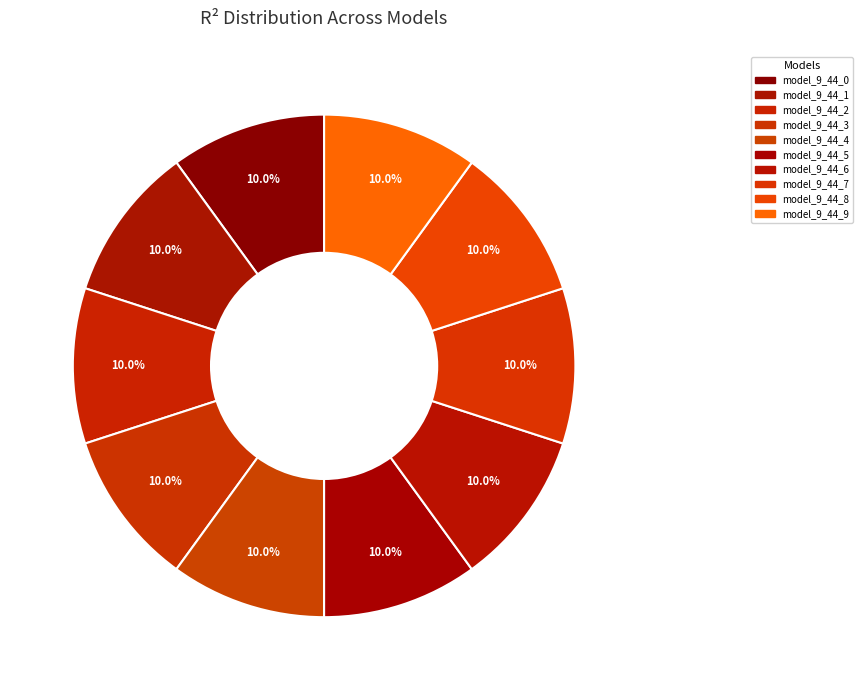

To the nearest percent, what percentage of the pie is model_9_44_6?

10%